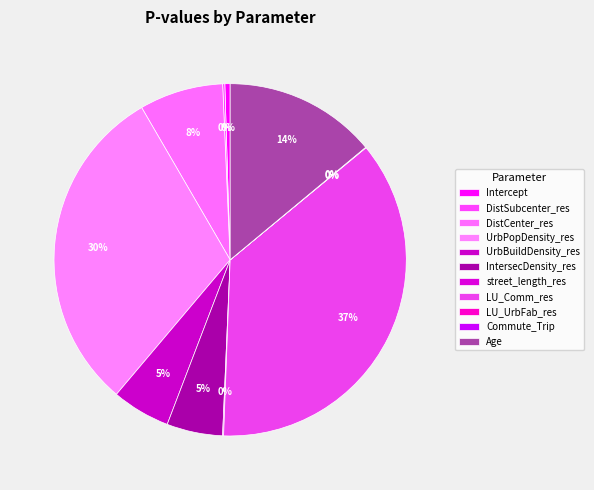

Which category has the biggest portion of the pie?

LU_Comm_res